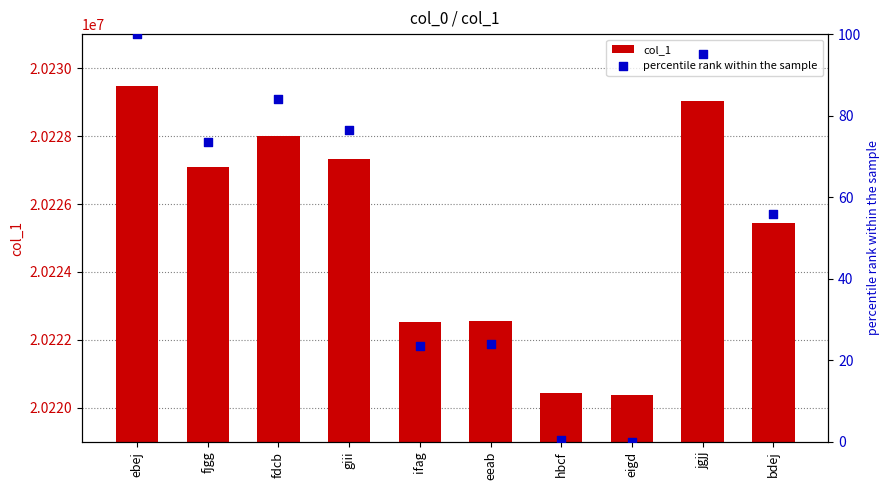

At how many categories does at least one series exceed 12695941?

10